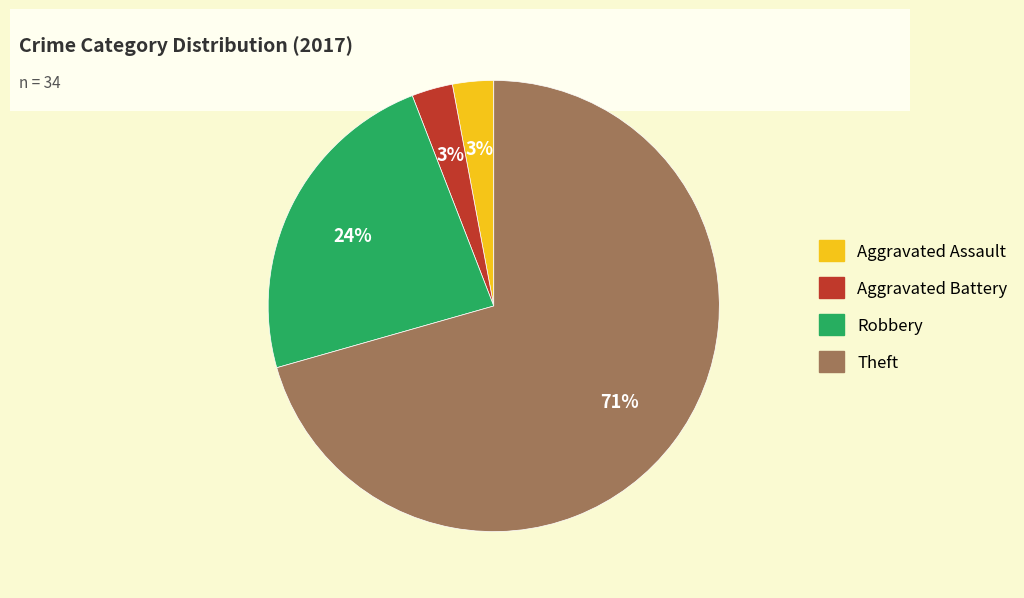

Between Aggravated Battery and Robbery, which is larger?

Robbery